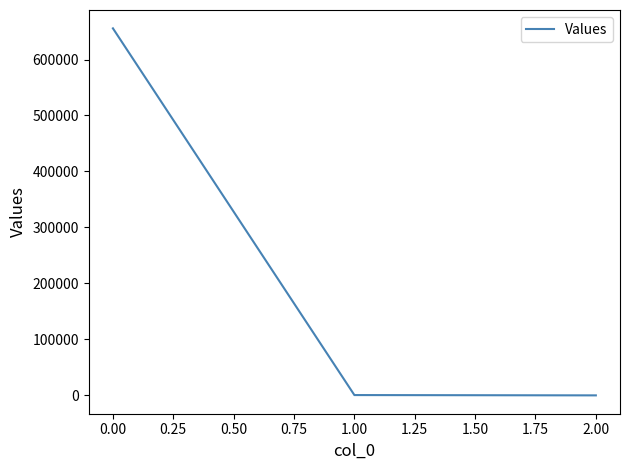

How many values exceed 550?

2